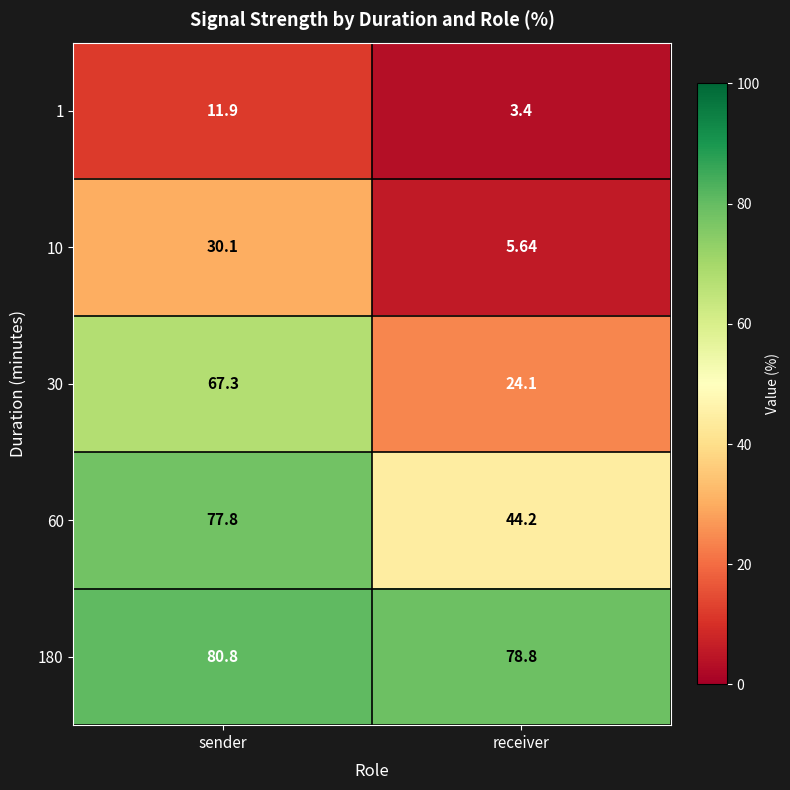

Between sender and receiver, which series saw the biggest shift?

30